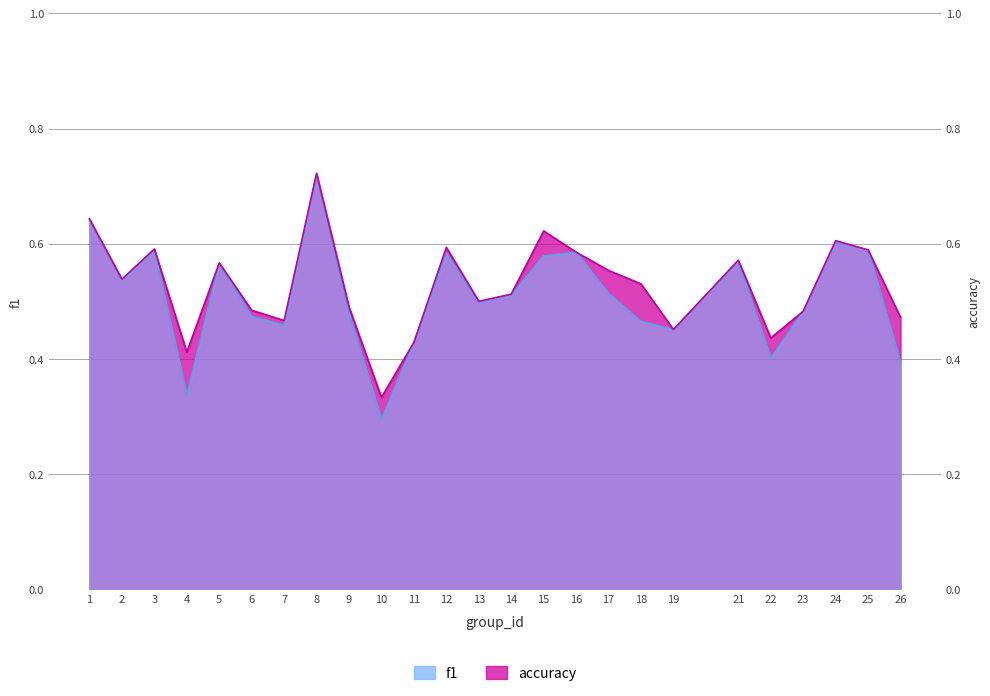

What is the value of the f1 point at the 3rd from the left?

0.6